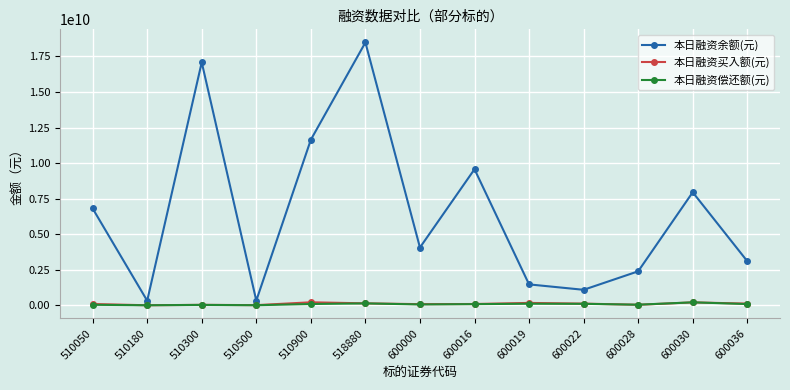

What are all the series names shown in the legend?

本日融资余额(元), 本日融资买入额(元), 本日融资偿还额(元)